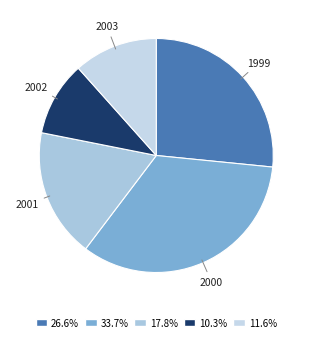

How many slices are in this pie chart?

5